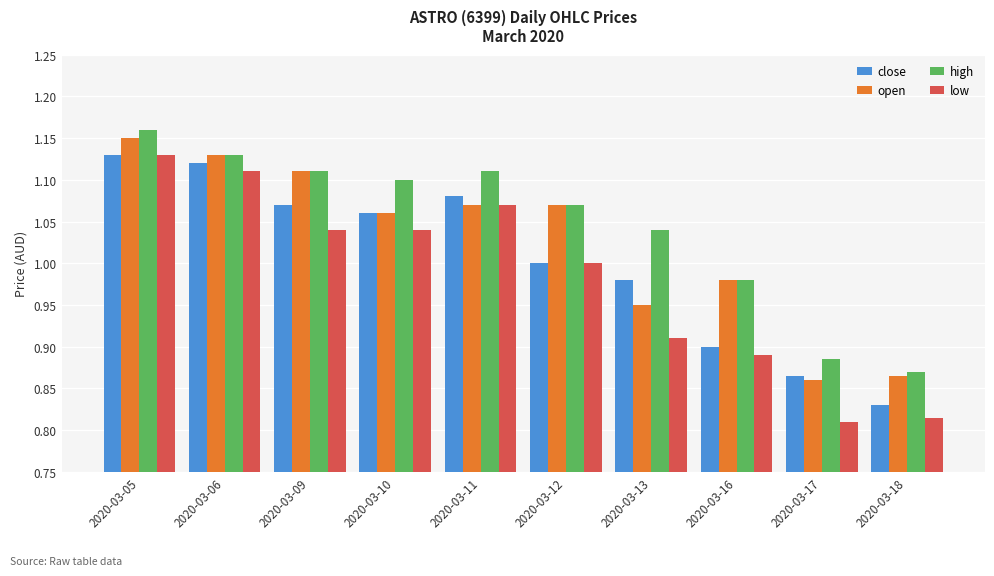

Does the chart contain any negative values?

No